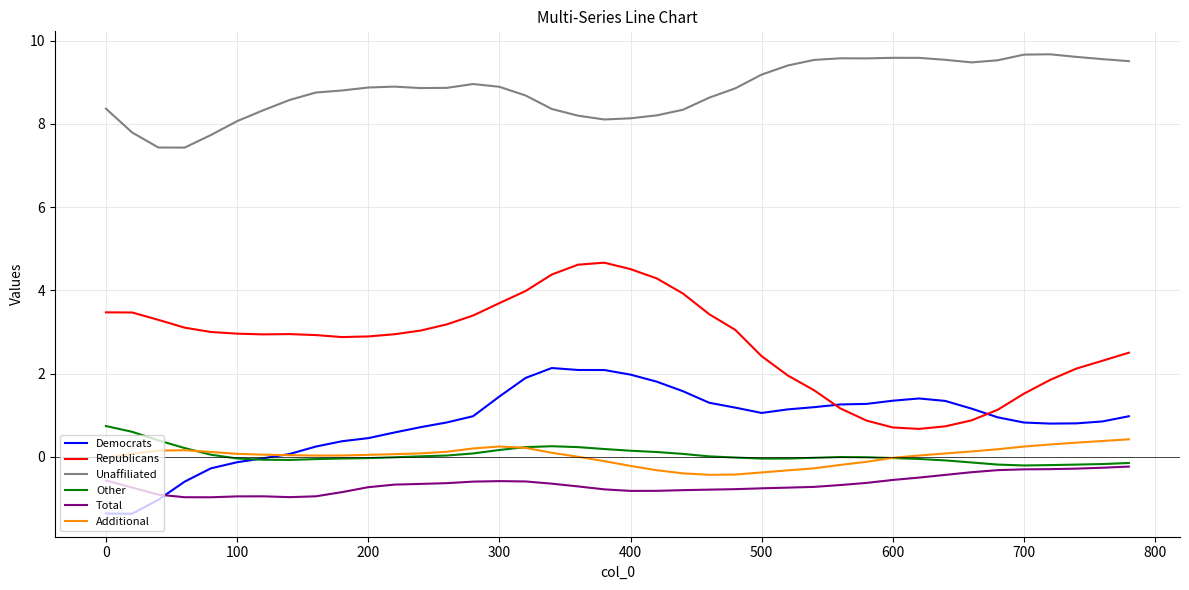

True or false: Democrats and Unaffiliated cross at least once.

False